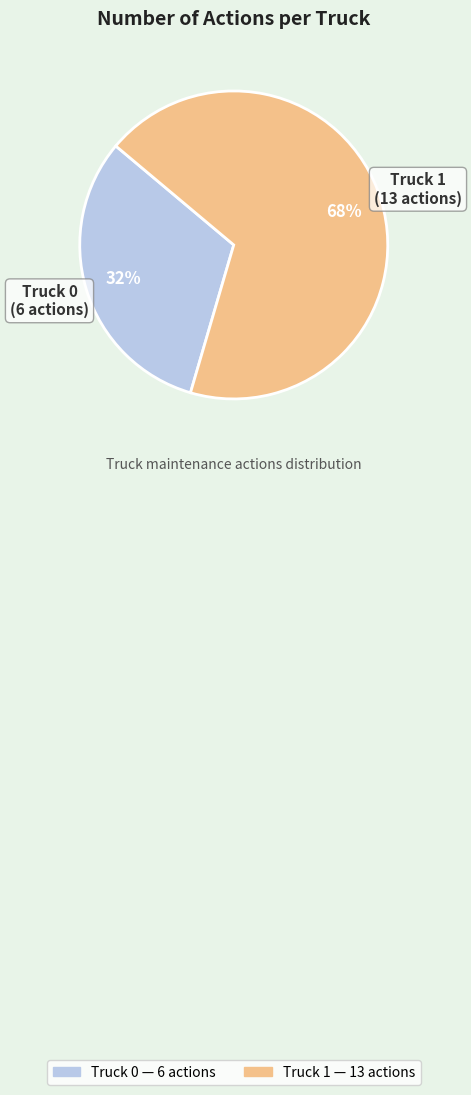

To the nearest percent, what is the combined percentage of Truck 0 and Truck 1?

100%